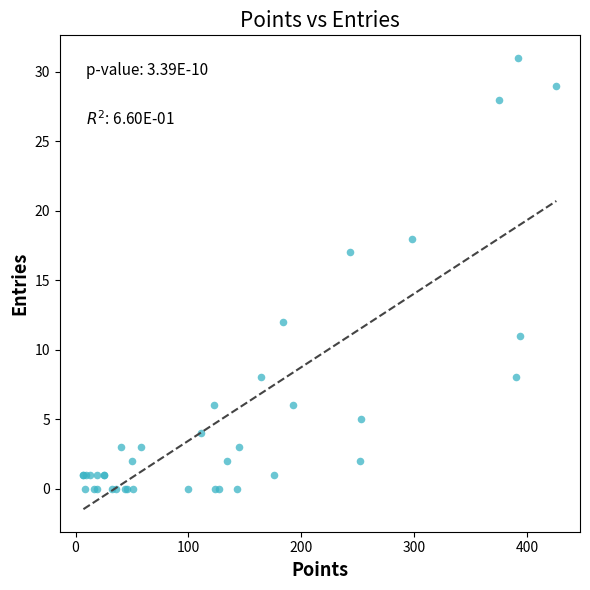

What Y value in the scatter plot is closest to 15?

17